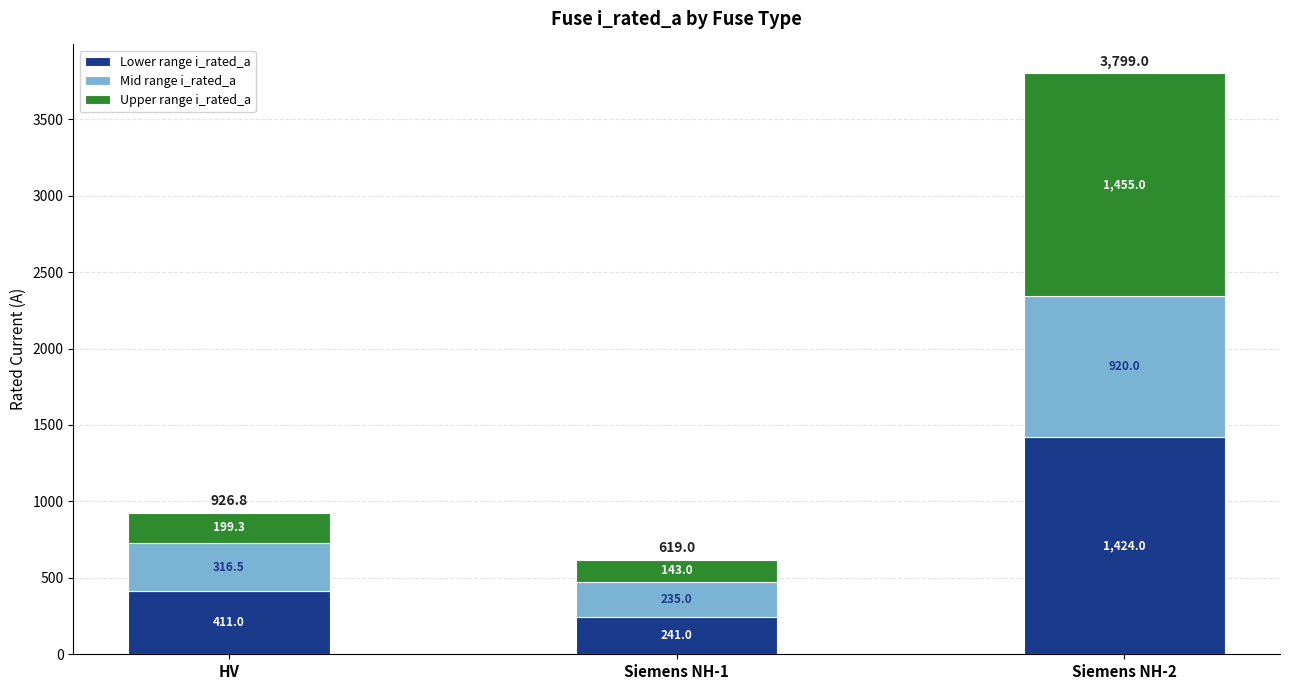

What is the difference between the Lower range i_rated_a values at Siemens NH-2 and HV?

1013.0